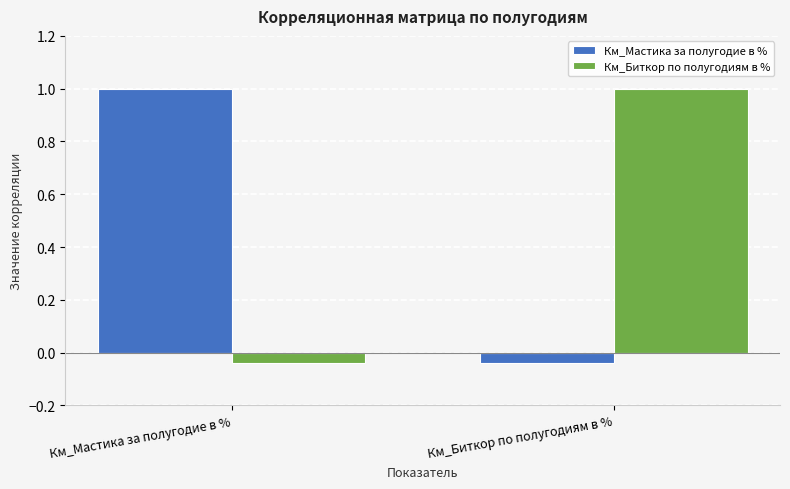

What is the label of the 1st bar from the left?

Км_Мастика за полугодие в %